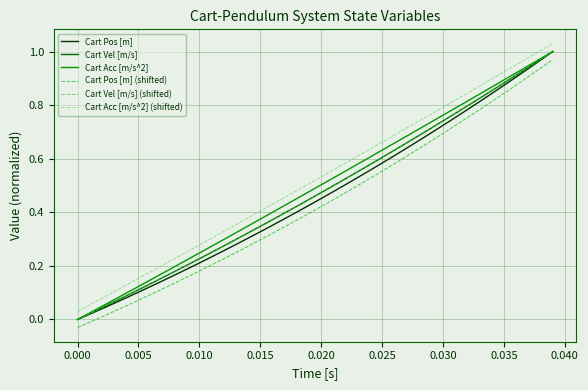

Does the chart display data point markers on the line(s)?

No